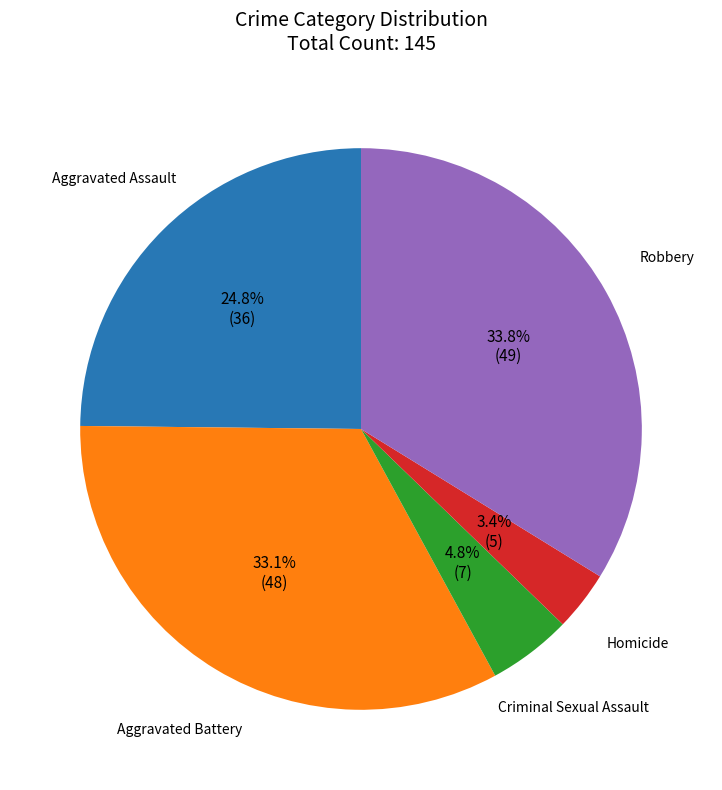

Is there a majority slice in this chart?

No